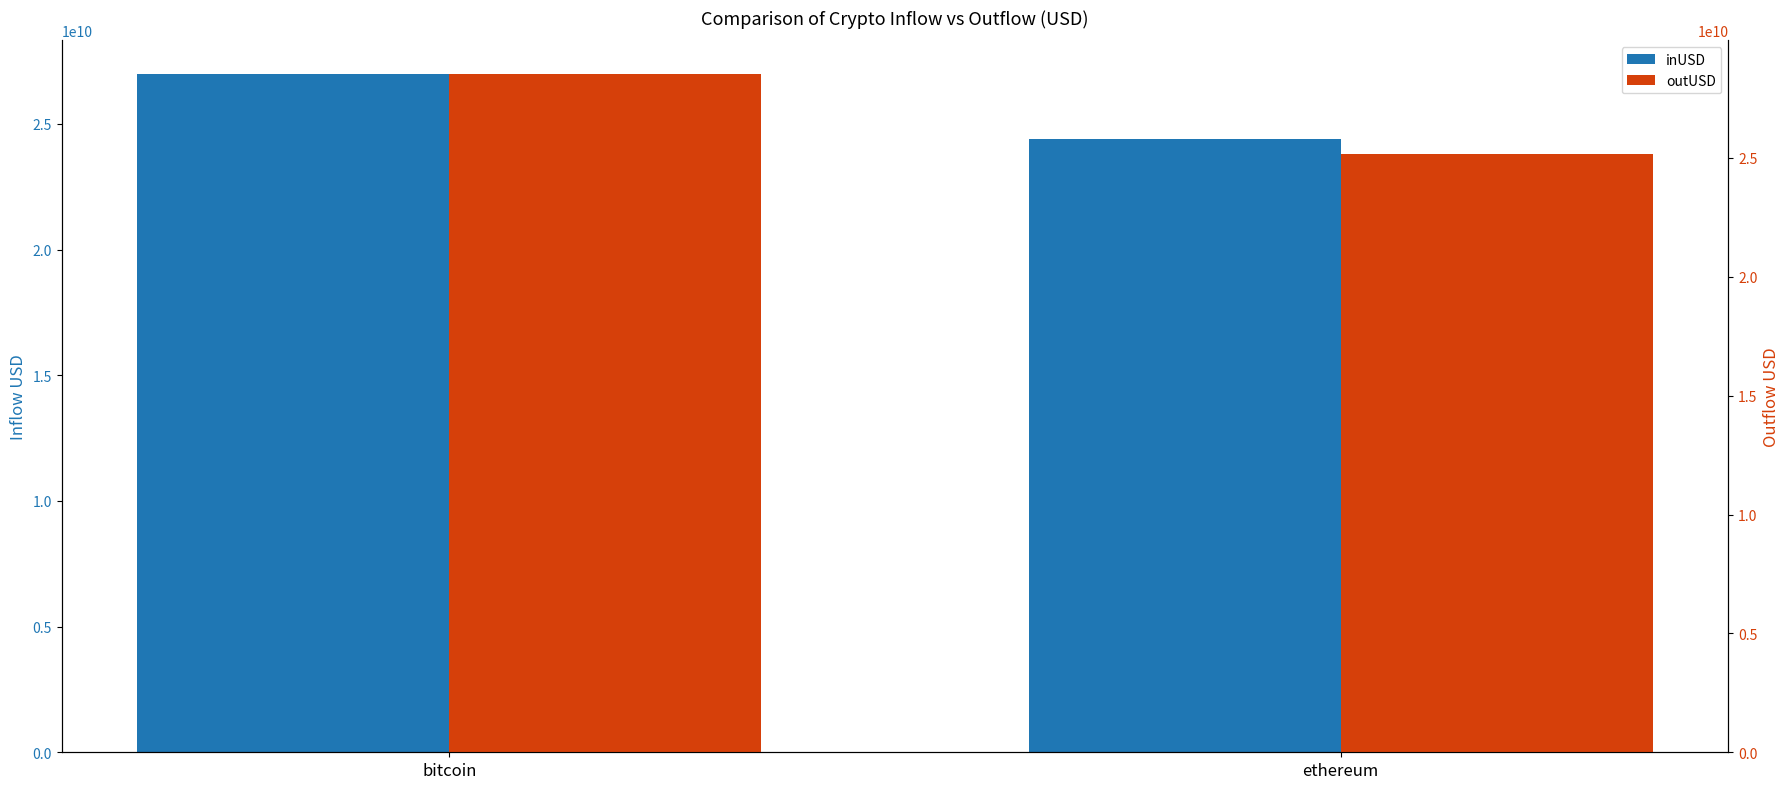

What is the label of the 2nd bar from the left?

ethereum